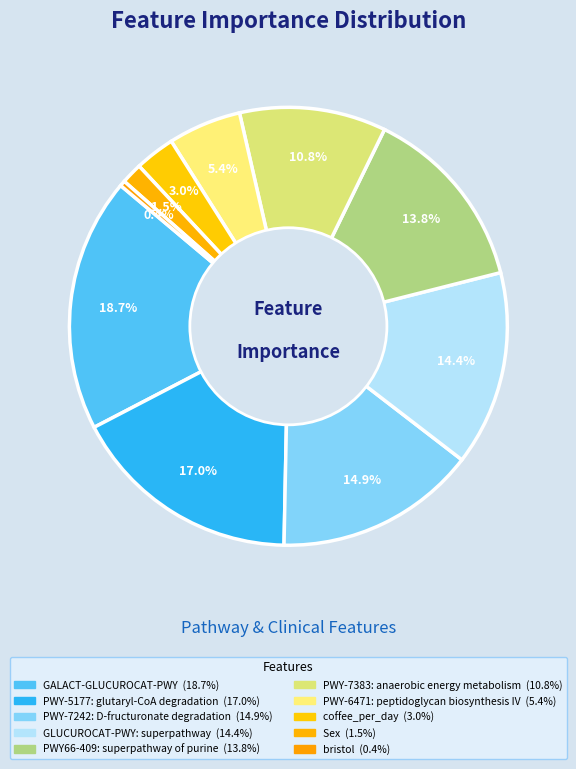

Is there any slice that represents more than half of the pie?

No